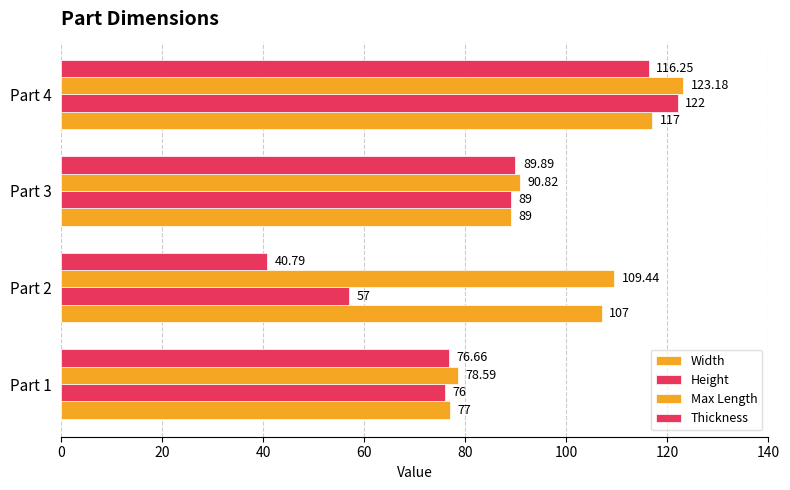

How many series are shown in this chart?

4